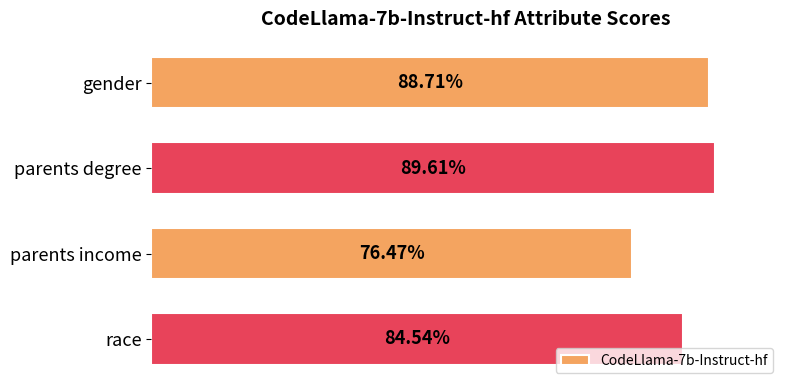

Does the chart contain any negative values?

No